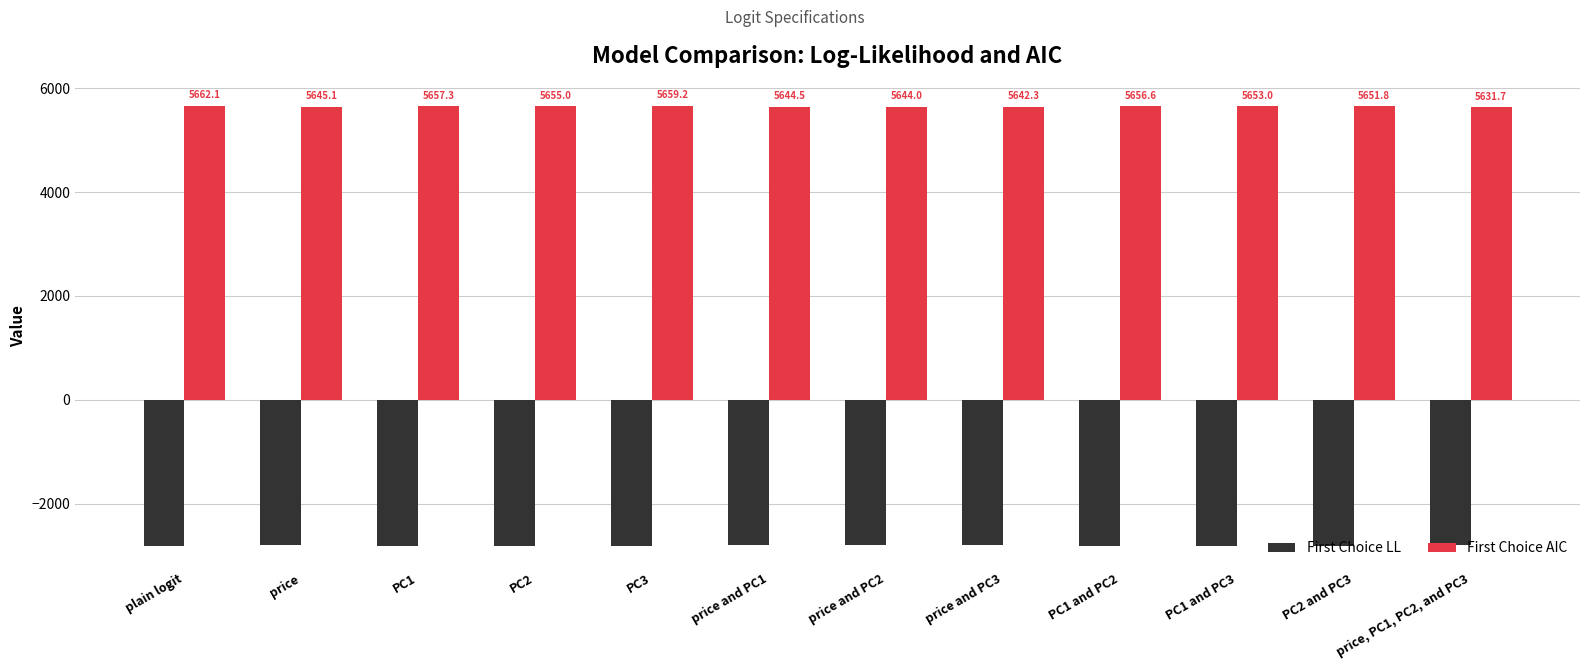

How many bars are there in each group?

2